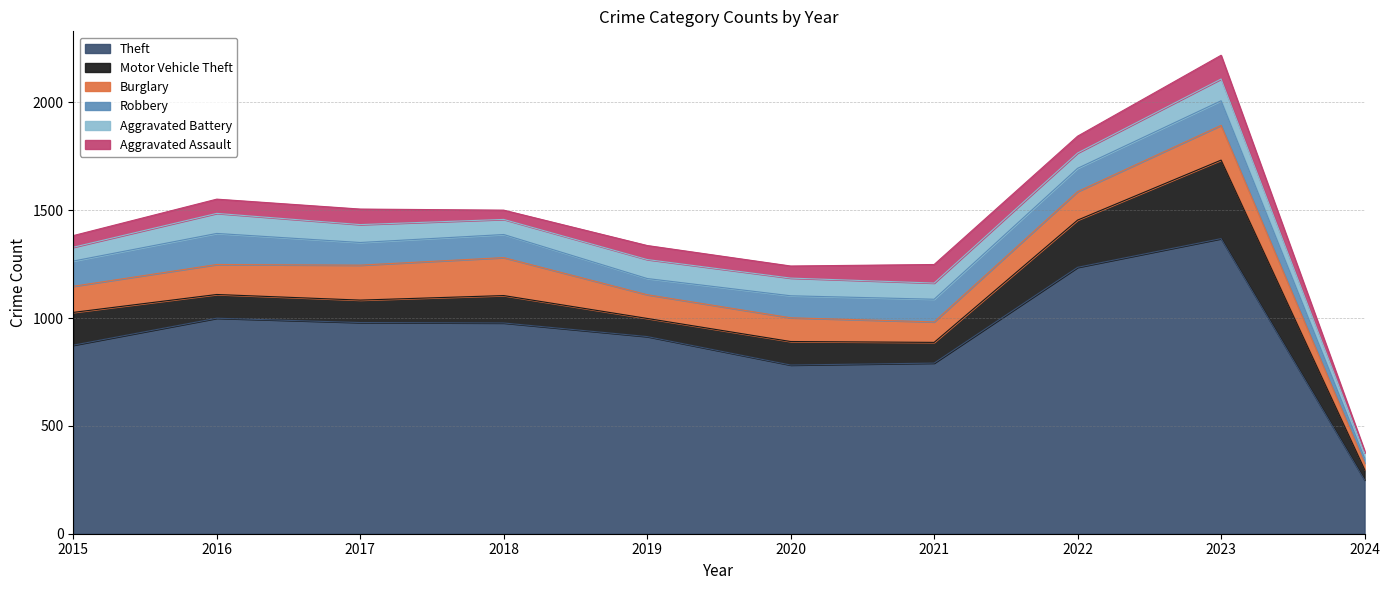

What are all the series names shown in the legend?

Theft, Motor Vehicle Theft, Burglary, Robbery, Aggravated Battery, Aggravated Assault